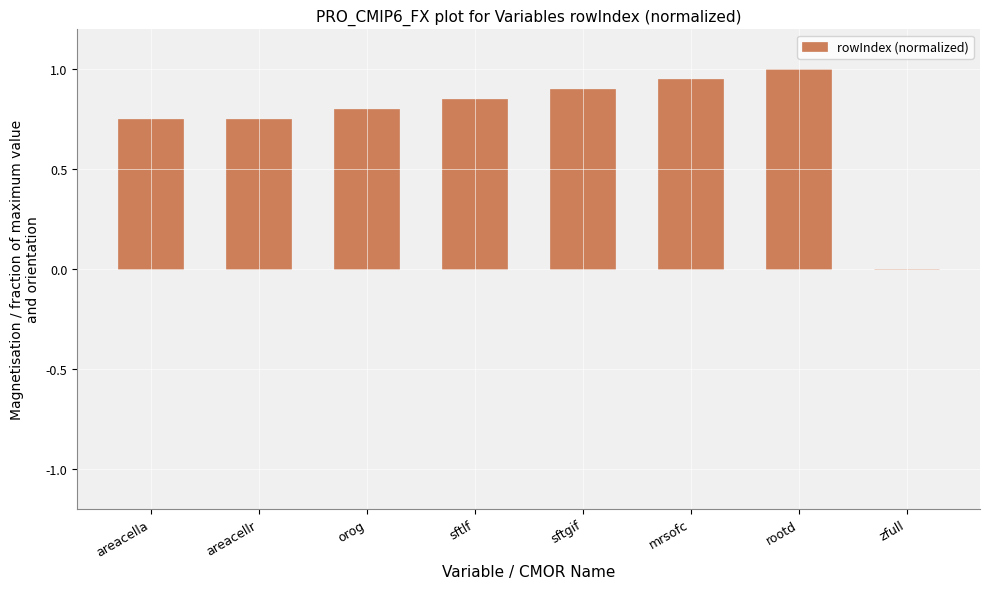

Which has a higher value, sftlf or mrsofc?

mrsofc